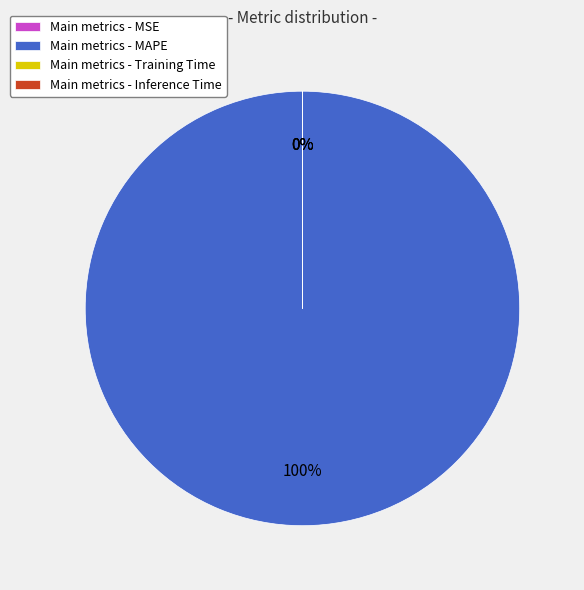

Is there any slice that represents more than half of the pie?

Yes